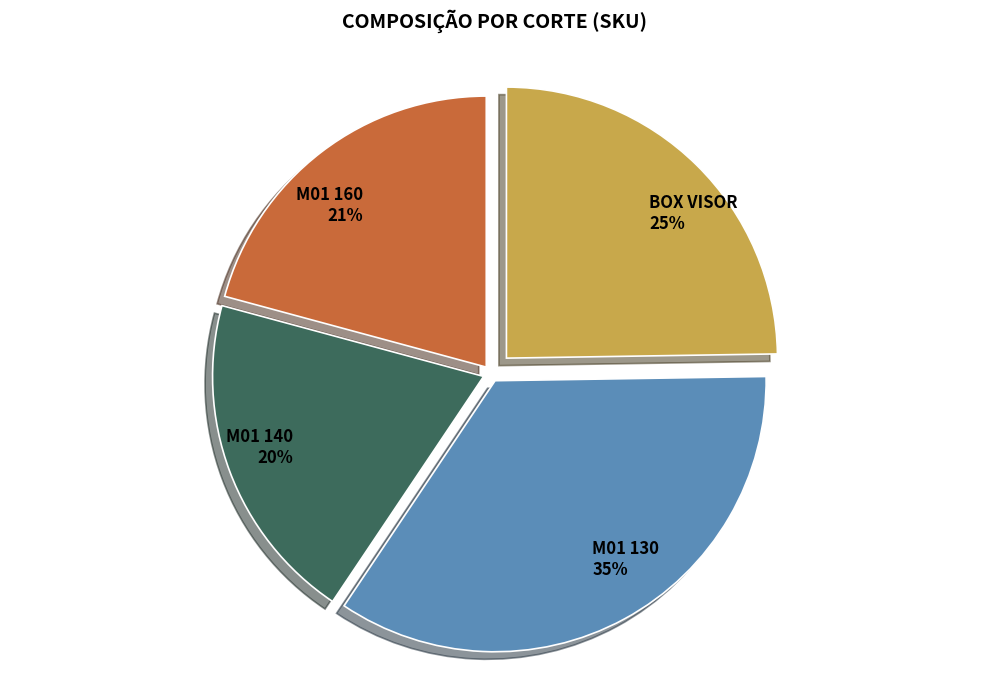

True or false: M01 140 accounts for 26% of the total.

False